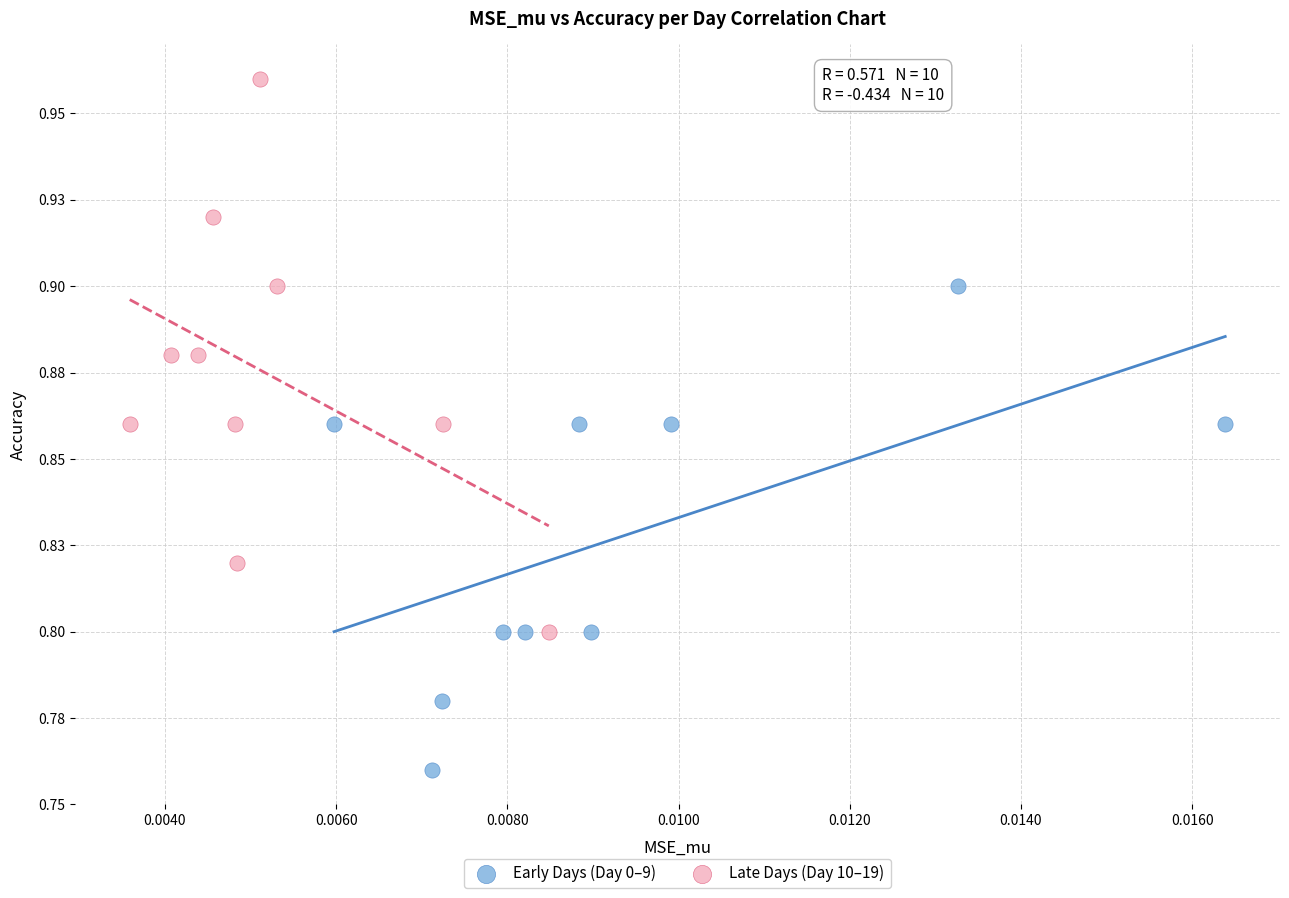

Which series contains the lowest Y value?

Early Days (Day 0–9)